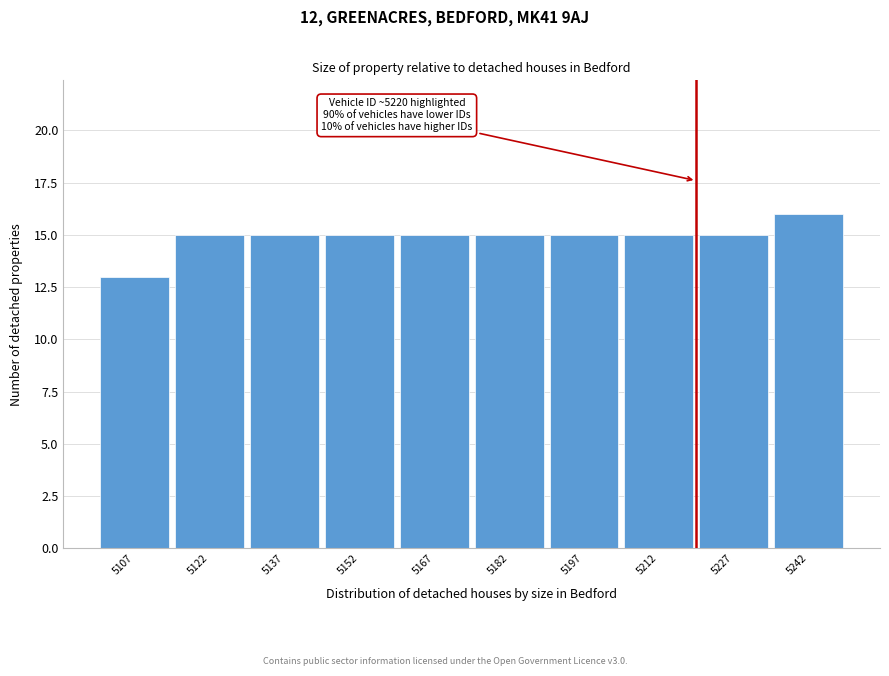

Over which range of the x-axis is the bar tallest?

5235 to 5250